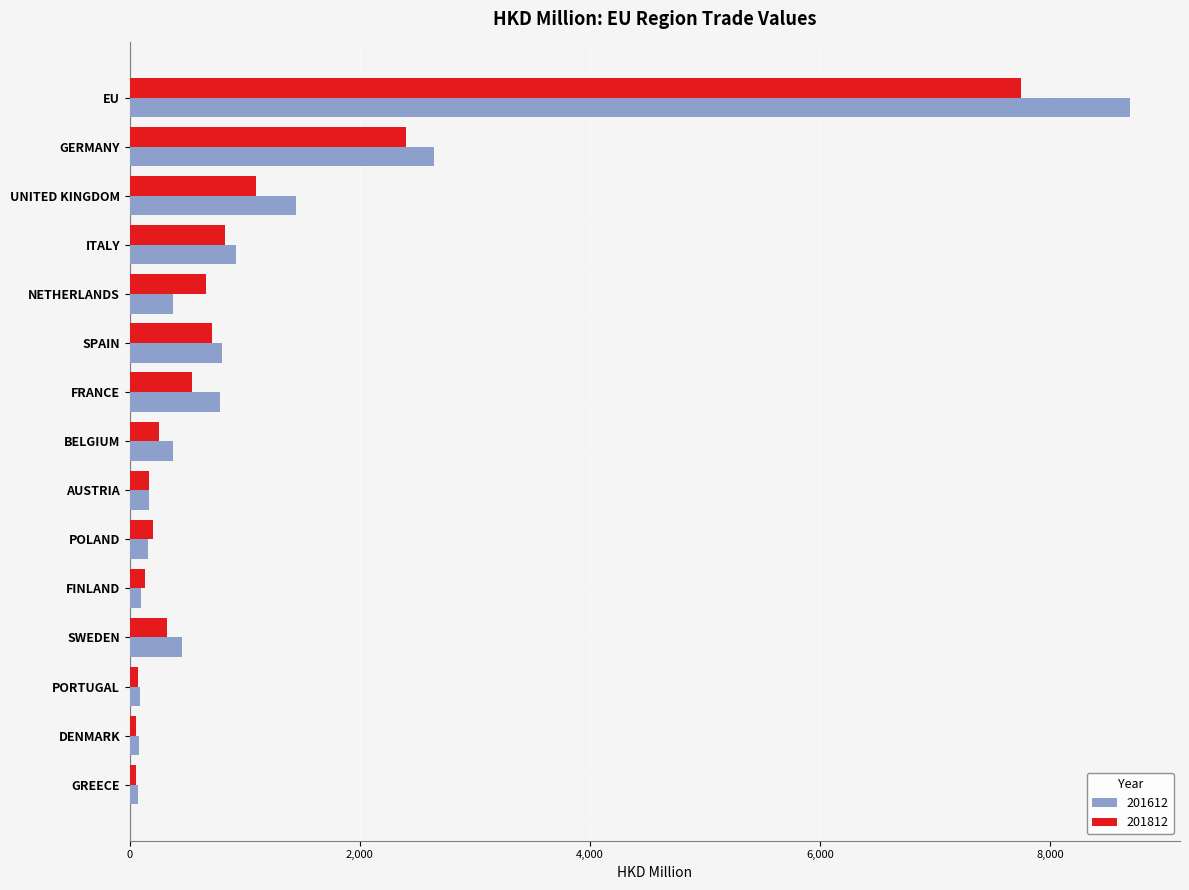

Where is 201812 nearest to the value 3901?

GERMANY